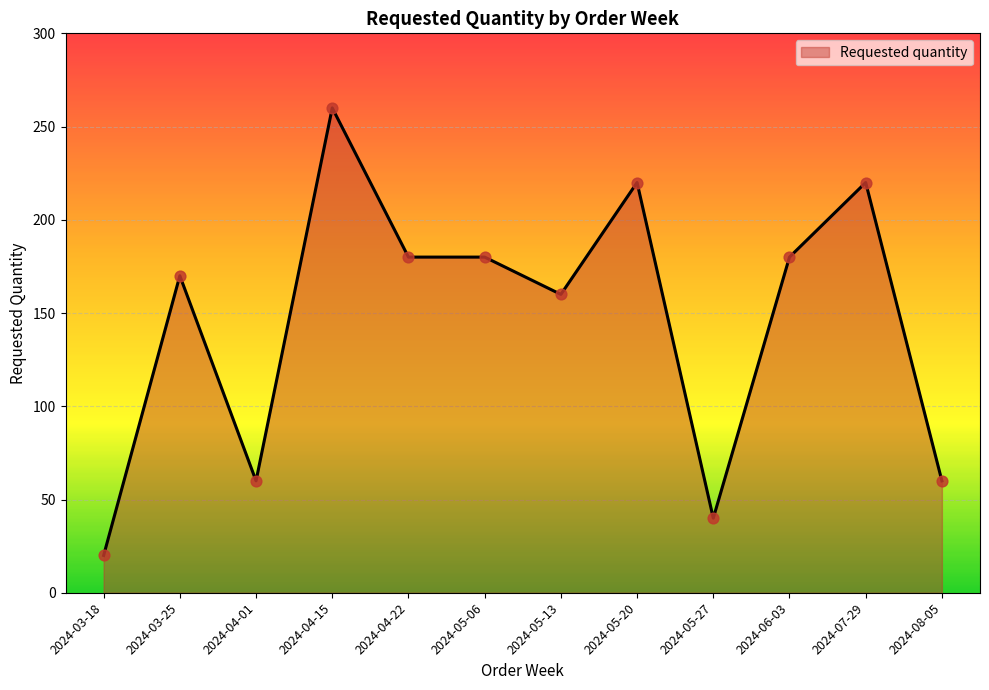

Approximately how many times larger is the value at 2024-06-03 compared to 2024-05-27?

4.5